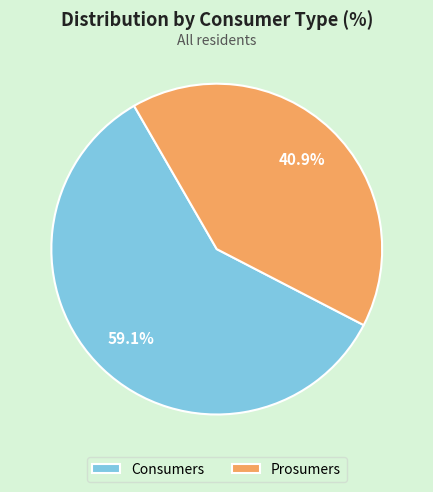

How many slices are in this pie chart?

2